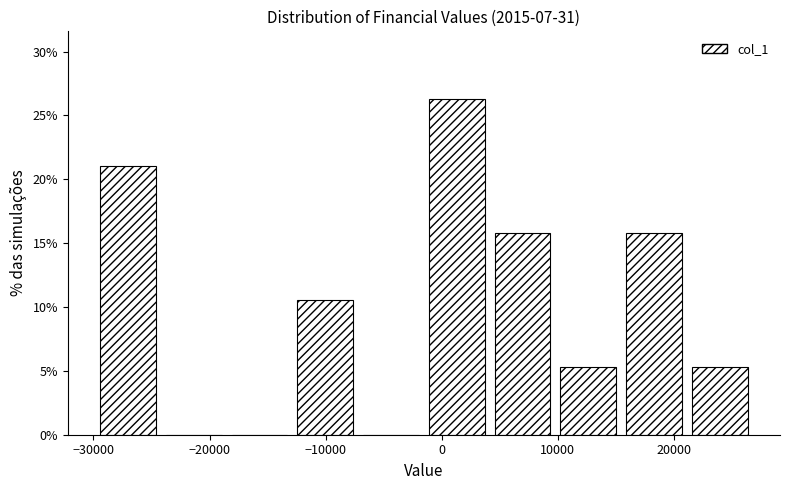

Reading left to right, transcribe this chart: for each bar, give the range it covers on the x-axis and its height. Neither the bar edges nor the heights are printed on the chart, so give them approximately, as read against the axes.

-29000 to -24000: 21.0
-24000 to -18000: 0
-18000 to -12000: 0
-12000 to -7000: 10.5
-7000 to -1000: 0
-1000 to 5000: 26.5
5000 to 10000: 16.0
10000 to 16000: 5.5
16000 to 22000: 16.0
22000 to 27000: 5.5